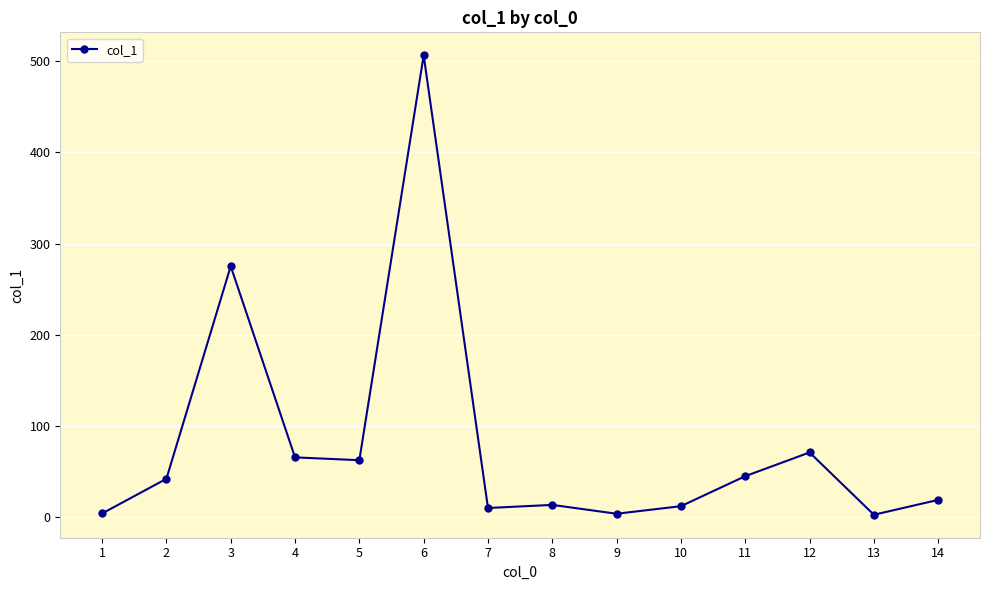

Is it true that the value at 5 is 62.6?

True